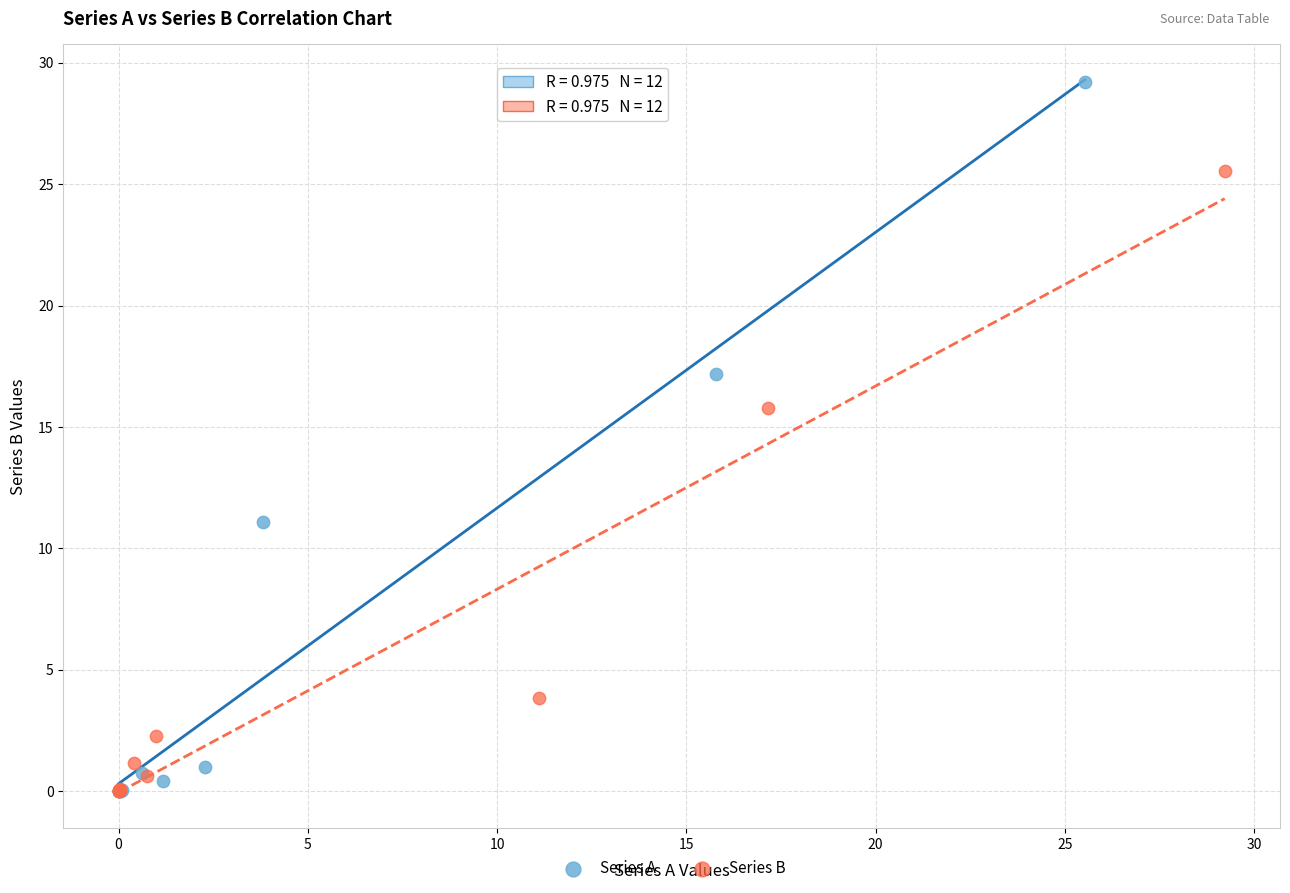

Which series reaches the maximum Y coordinate?

Series A